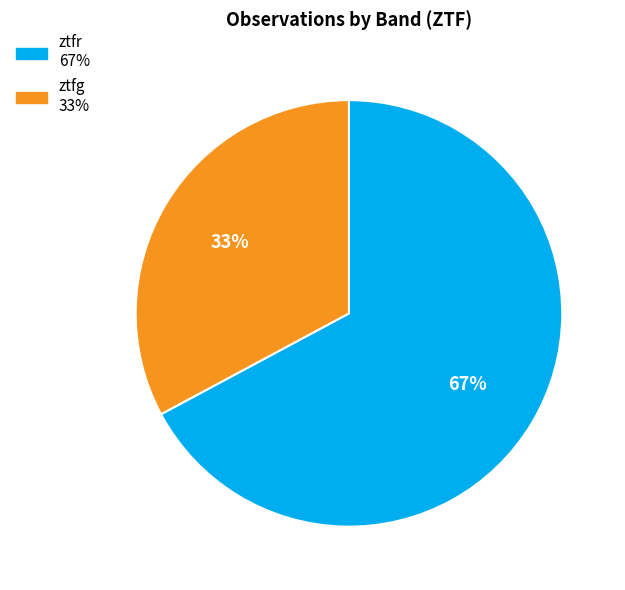

Combined, do ztfg and ztfr account for over 50%?

Yes